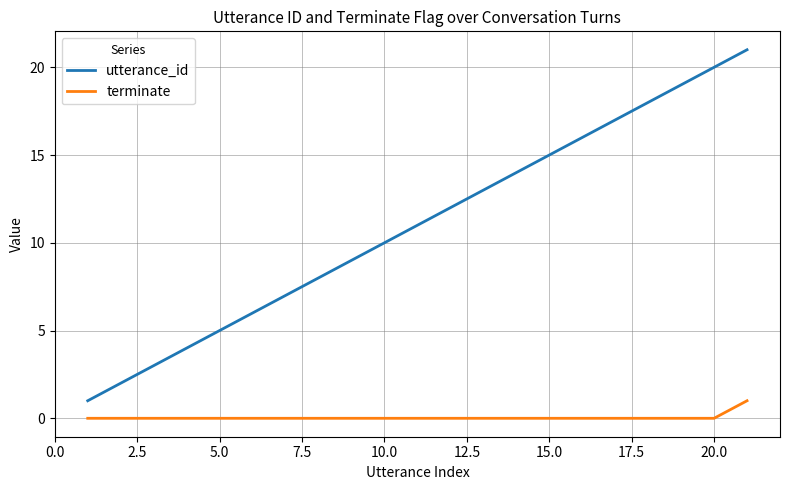

What is the highest value of the utterance_id series?

21